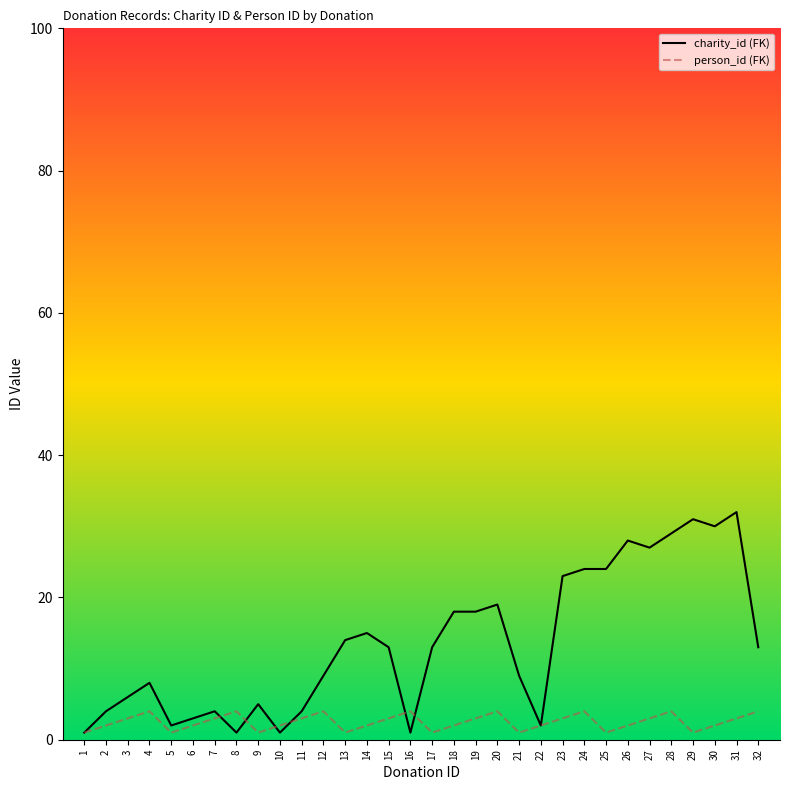

Which series changed the most between 6 and 25?

charity_id (FK)